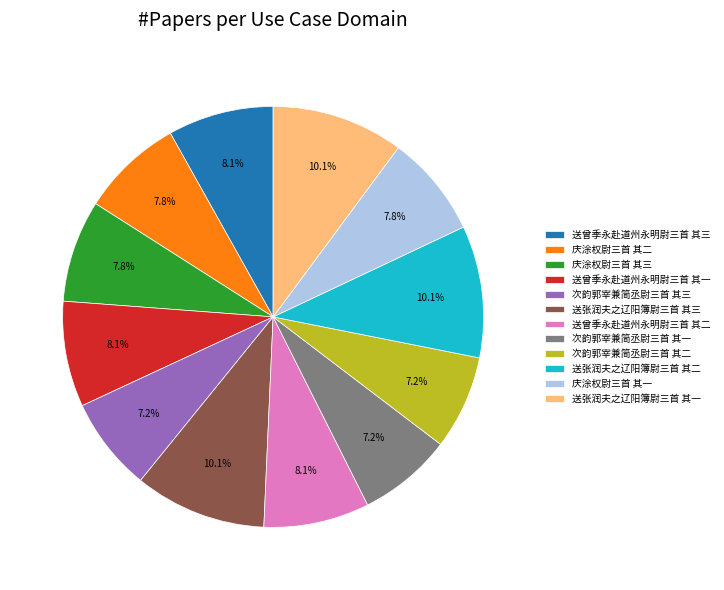

Is 庆涂权尉三首 其二 the majority of the pie?

No